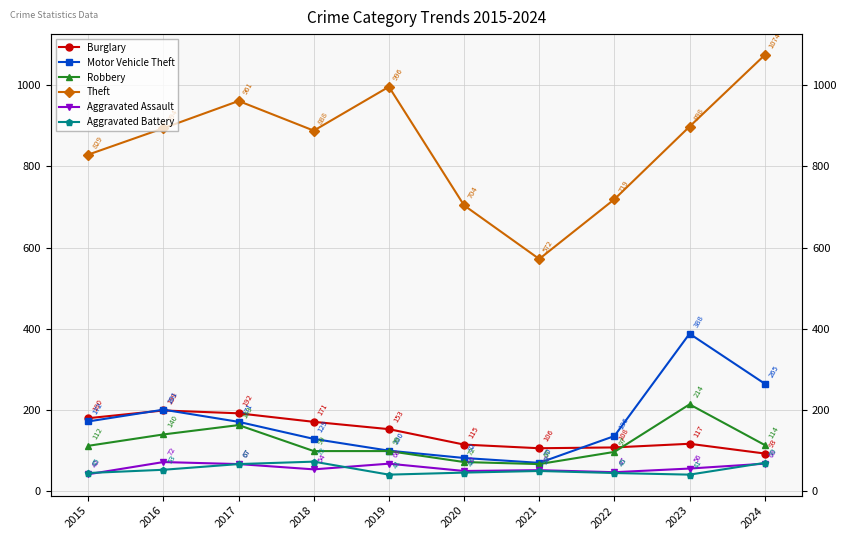

Rank the series at 2021 from highest to lowest value.

Theft, Burglary, Motor Vehicle Theft, Robbery, Aggravated Assault, Aggravated Battery